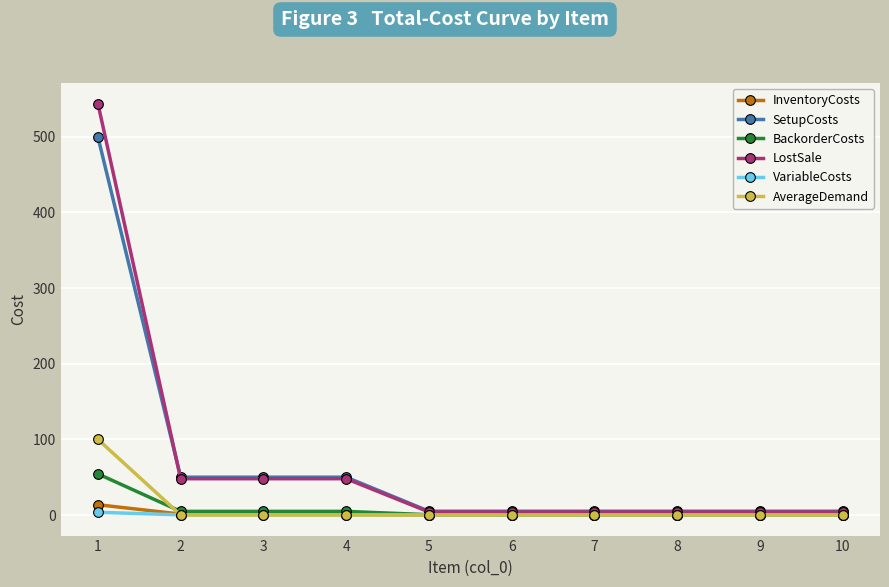

What is the sum of the VariableCosts values at 2 and 6?

0.2